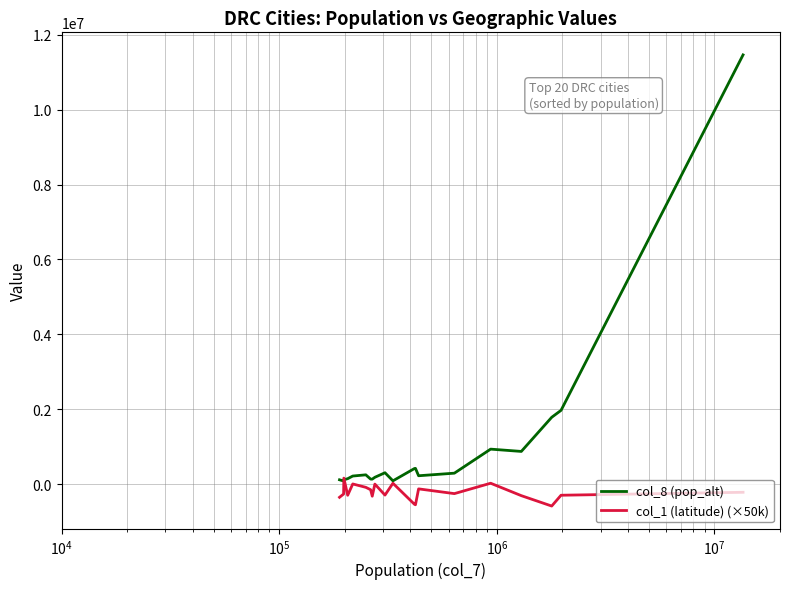

What are all the series names shown in the legend?

col_8 (pop_alt), col_1 (latitude) (×50k)